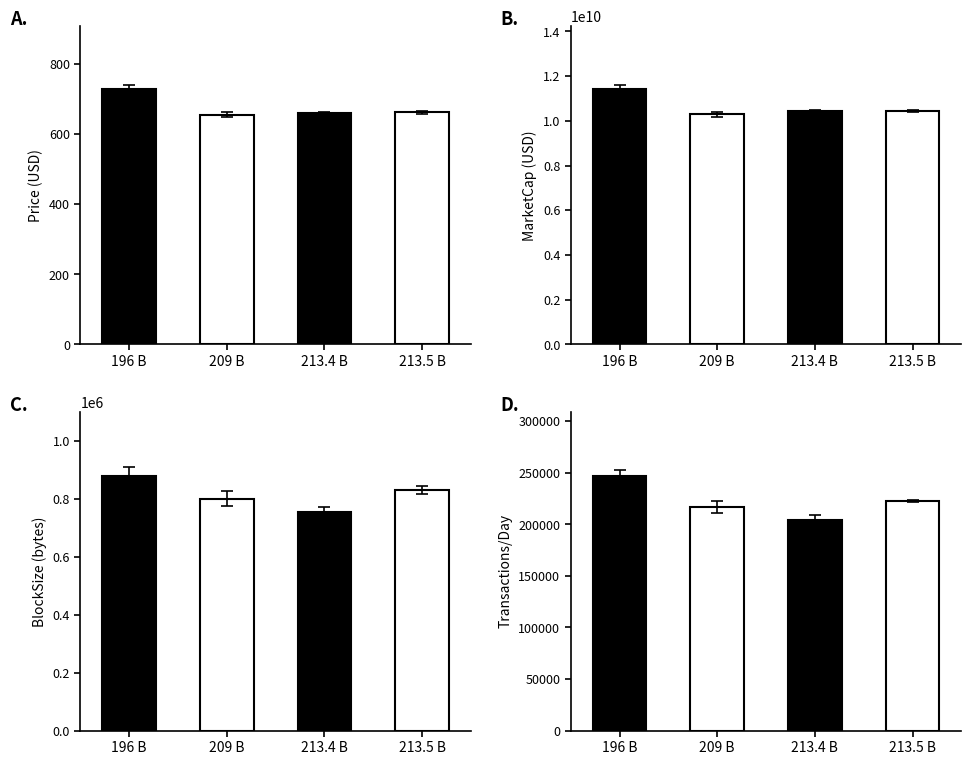

What is the sum of the TransactionPerDay values at 213.4 B and 209 B?

421107.5